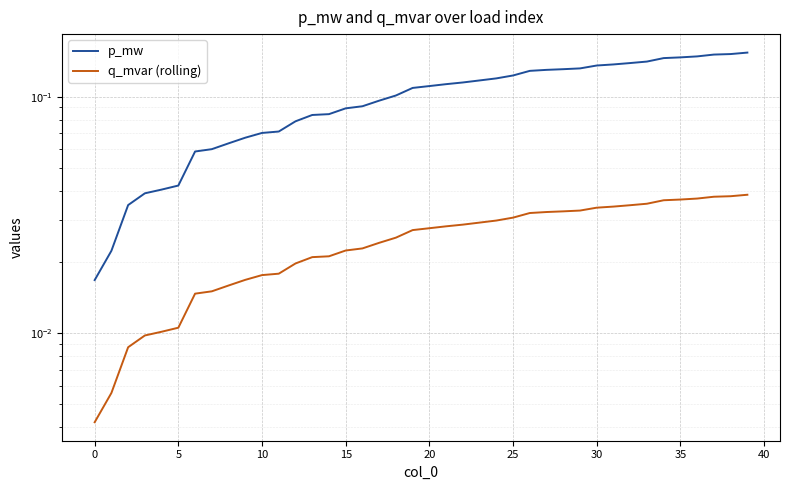

What value does the p_mw series have at 27?

0.1